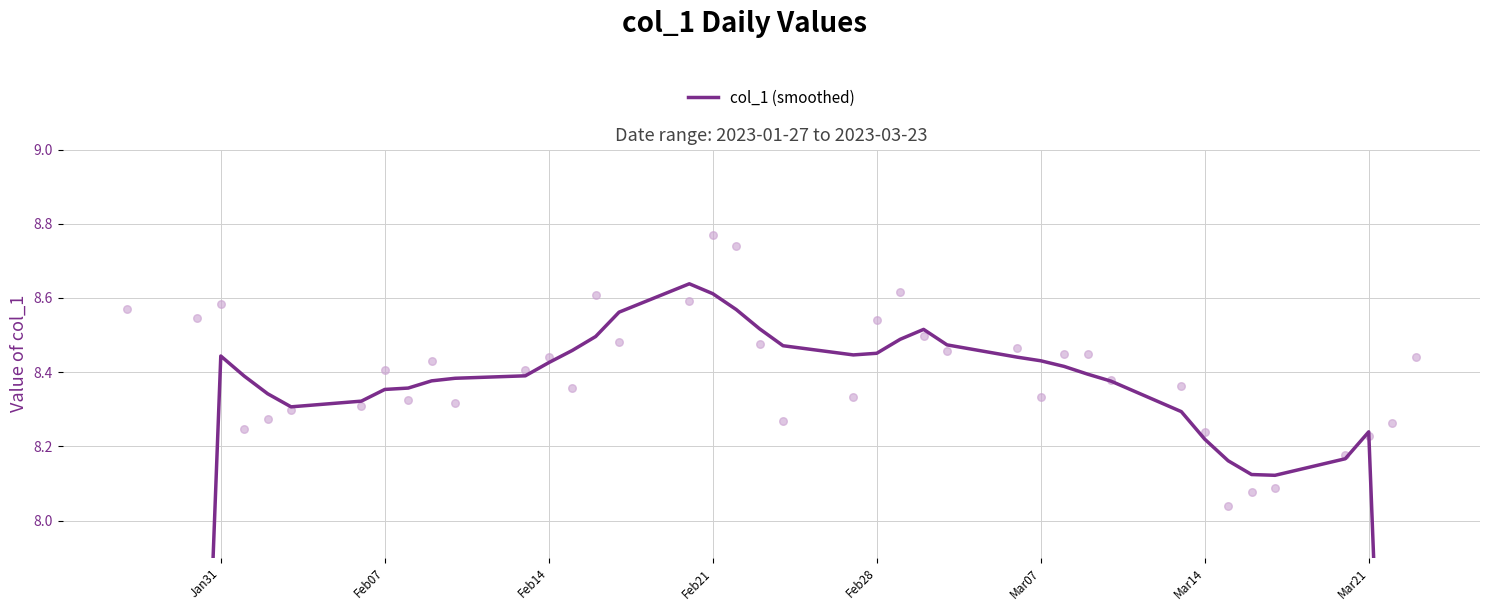

What is the change in value from Feb21 to Mar14?

-0.4